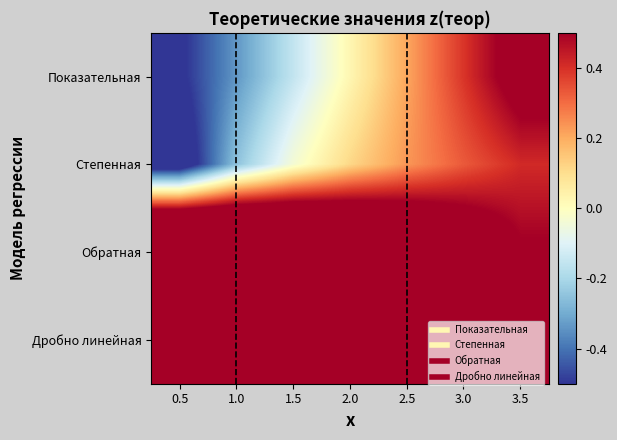

What is the difference between the highest and lowest values at 1.0?

2.0